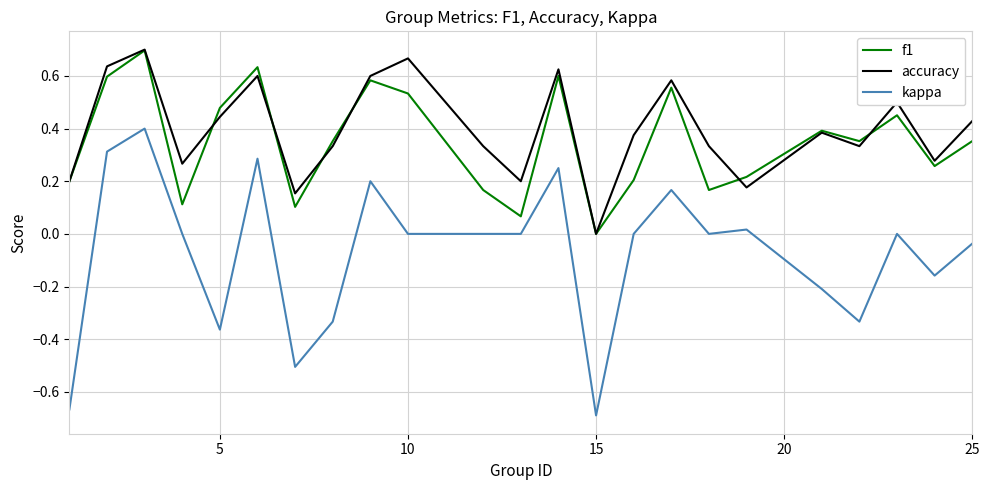

Which series has the largest range (max minus min)?

kappa